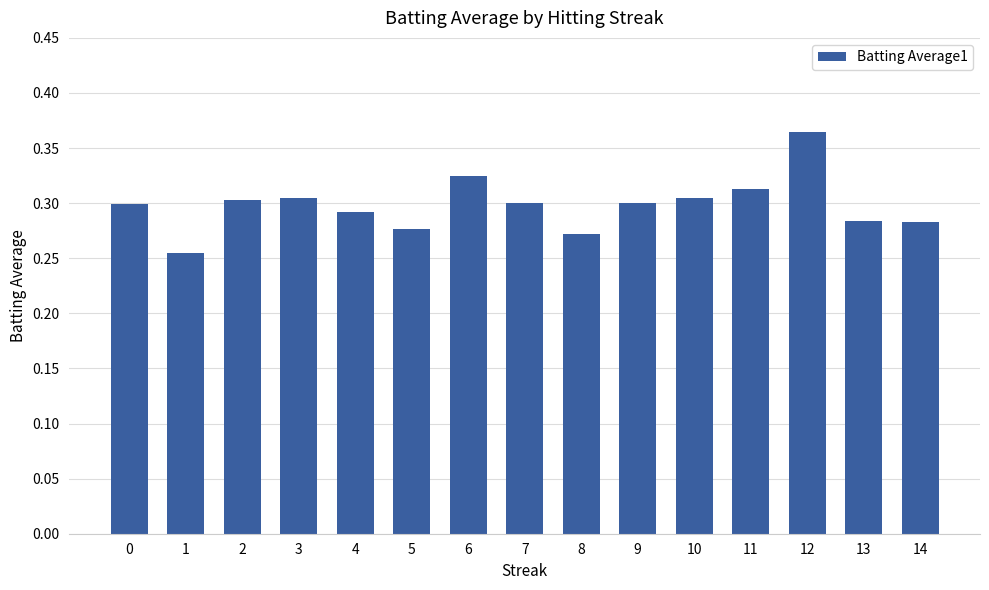

Which has a higher value, 6 or 12?

12